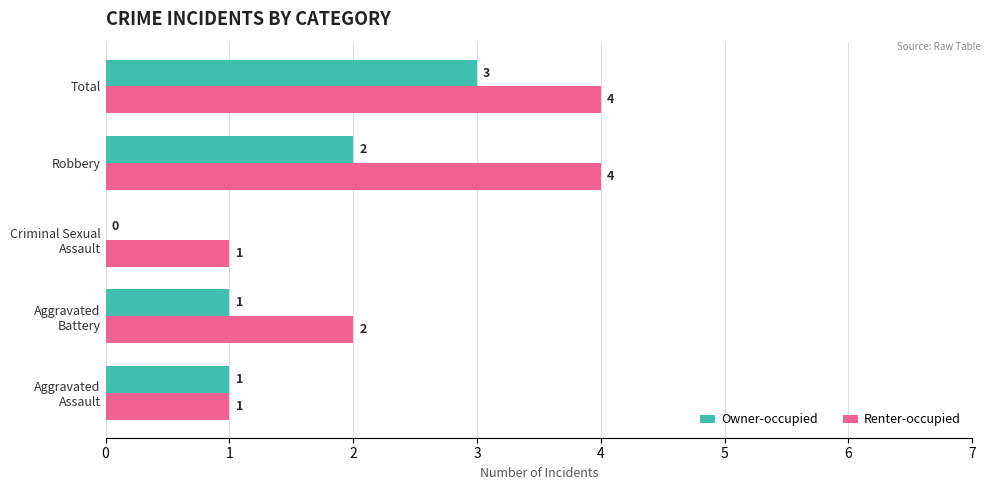

At which category is the sum across all series the highest?

Total